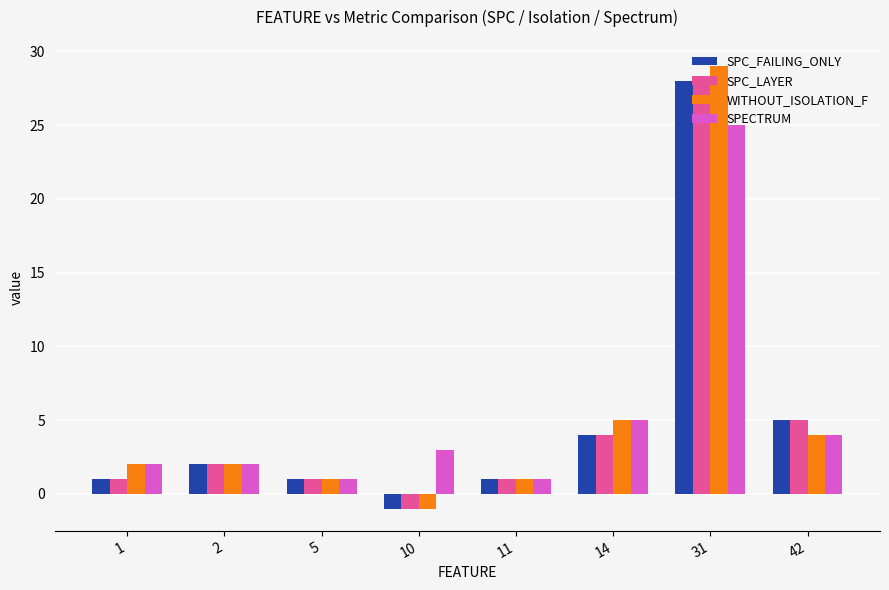

Is it true that SPC_LAYER equals 5 at 42?

True